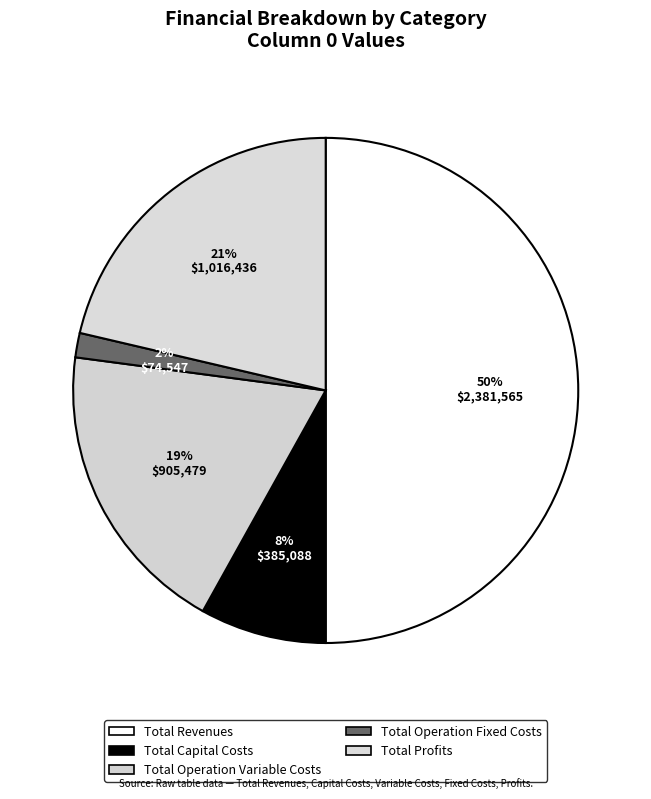

Does Total Profits account for over 50% of the chart?

No